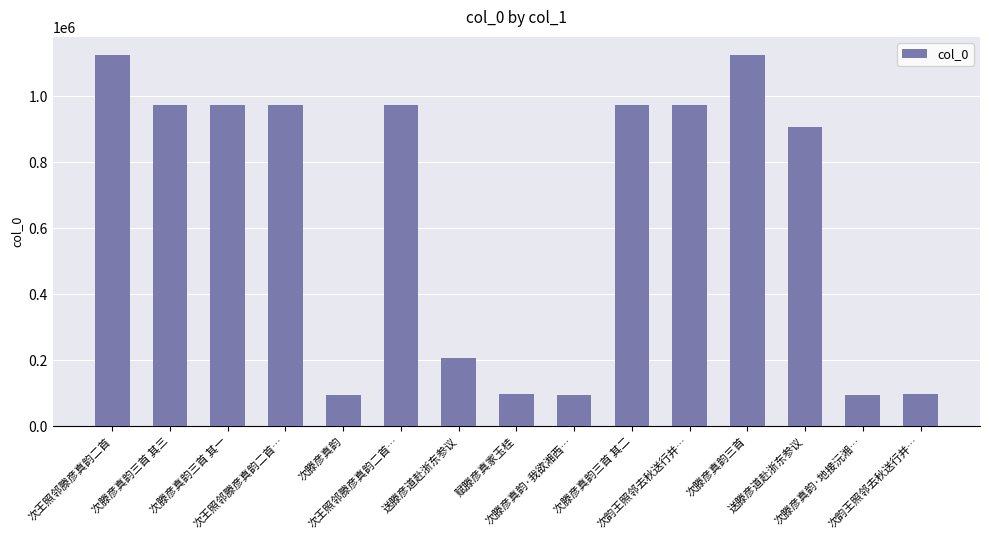

What is the value of the 12th bar from the left?

1123733